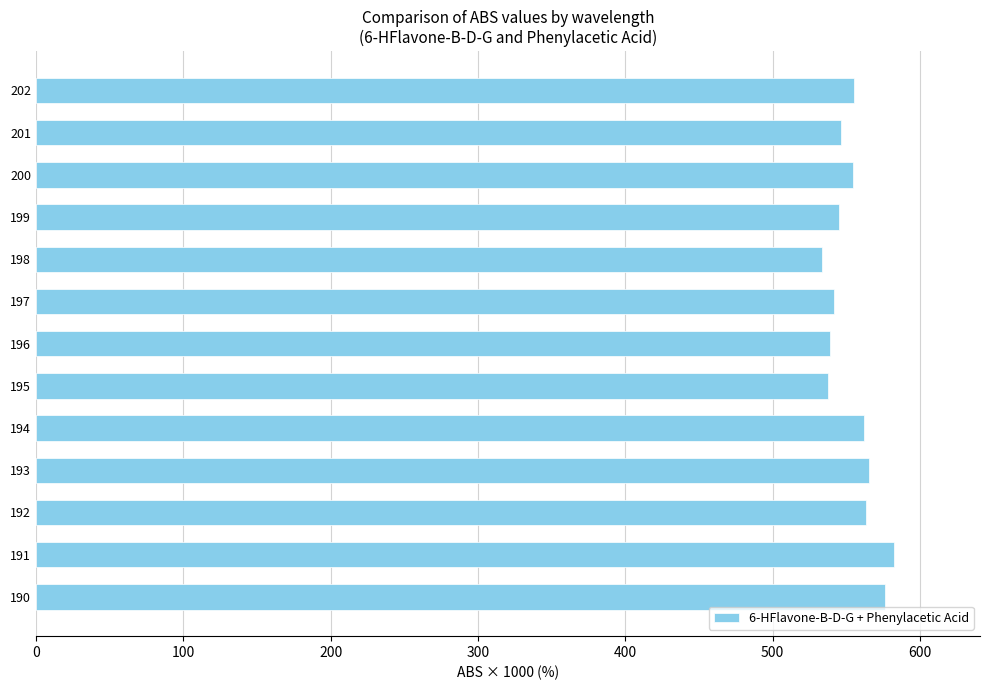

Which has a higher value, 197 or 191?

191